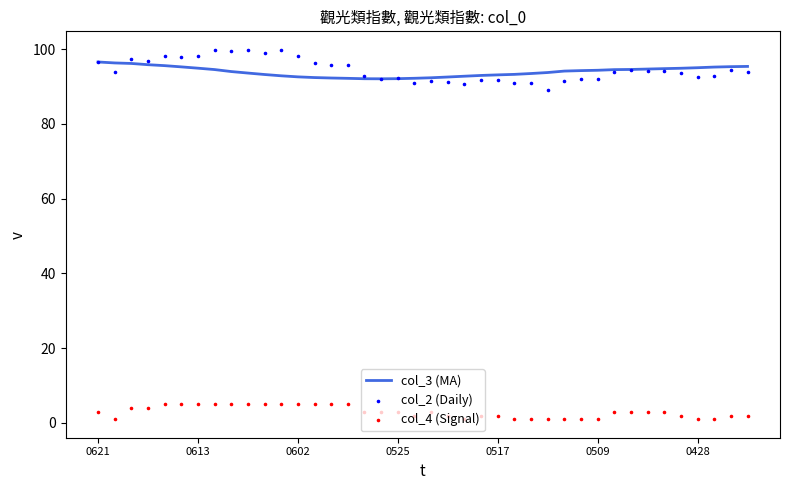

What are all the series names shown in the legend?

col_3 (MA), col_2 (Daily), col_4 (Signal)